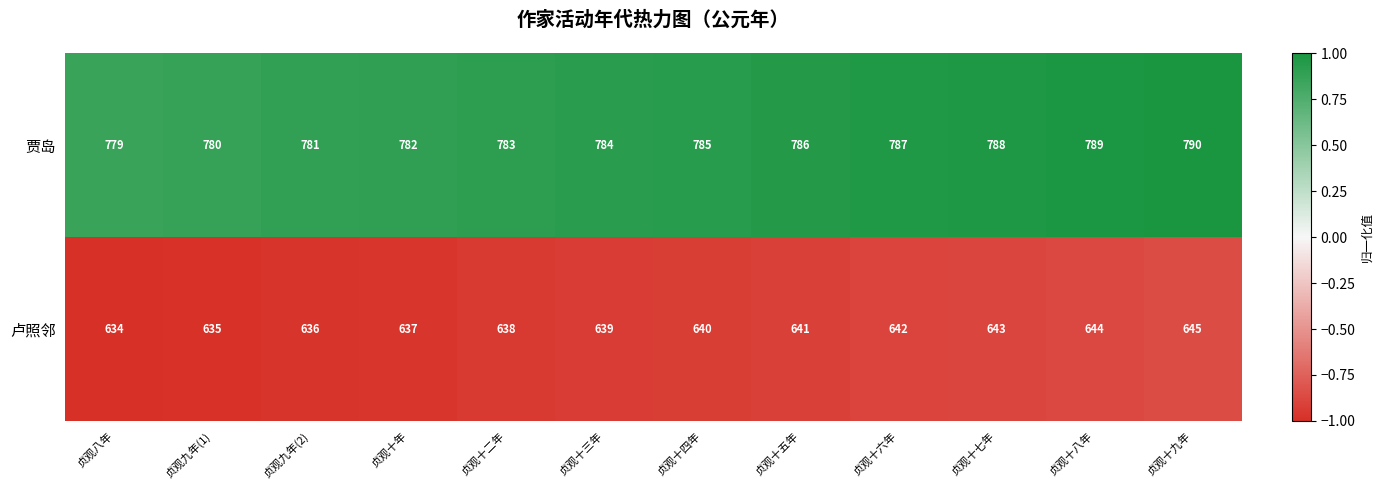

What is the total value across all series at 贞观八年?

1413